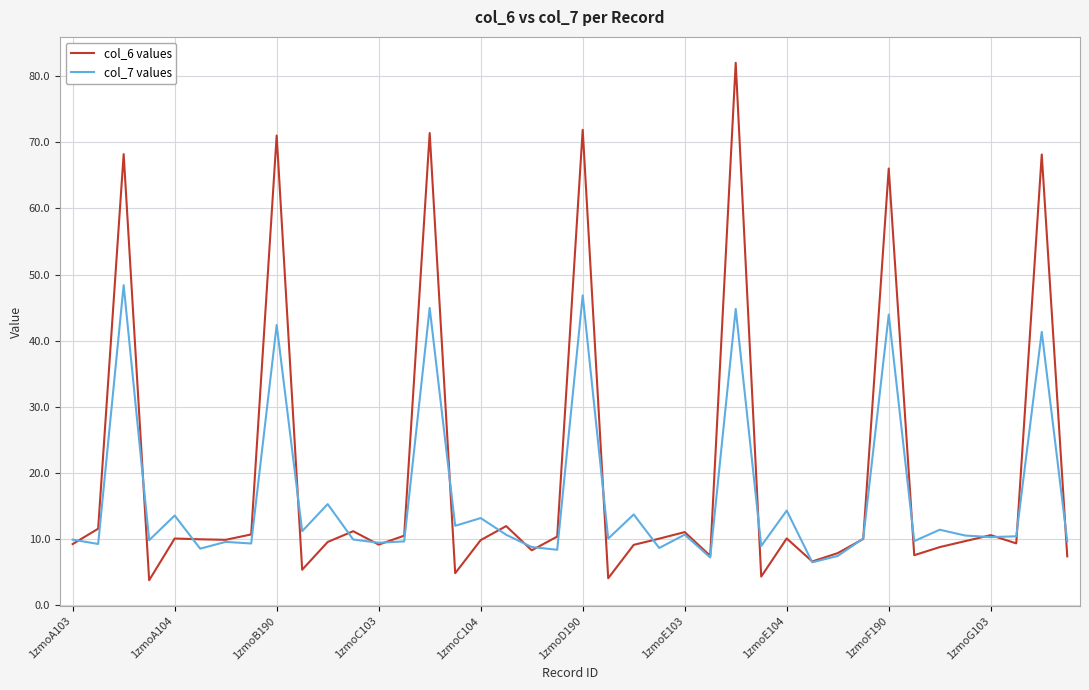

Which series has the largest total across all categories?

col_6 values